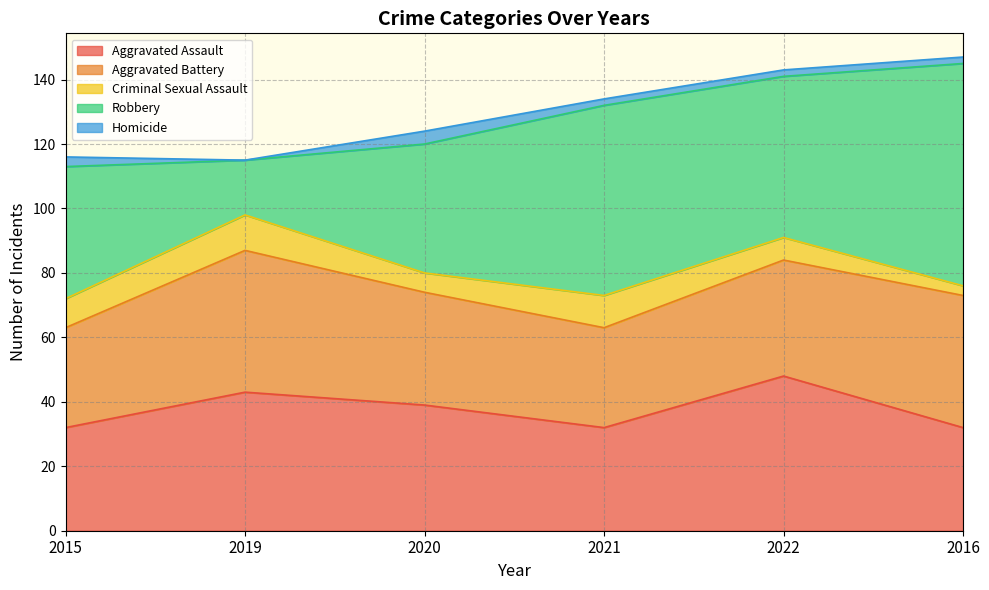

How many data points in Aggravated Battery are above 36?

2